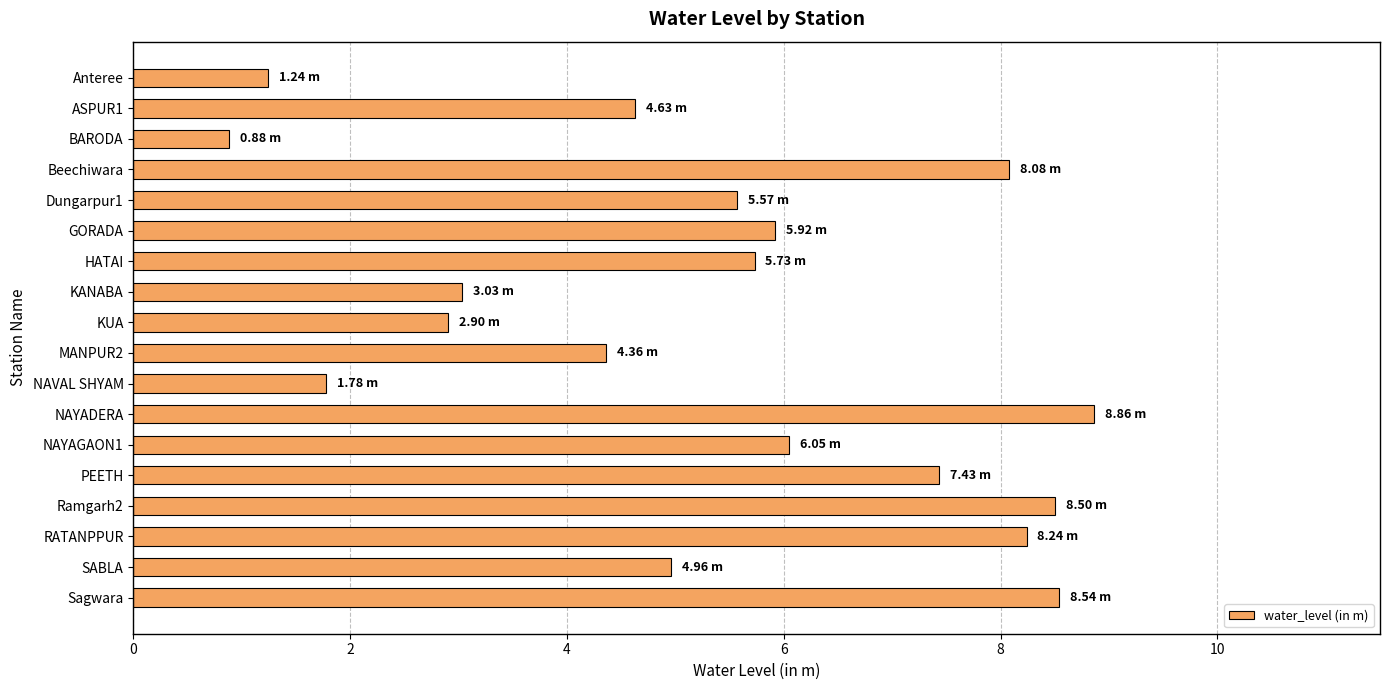

What is the greatest value displayed?

8.9